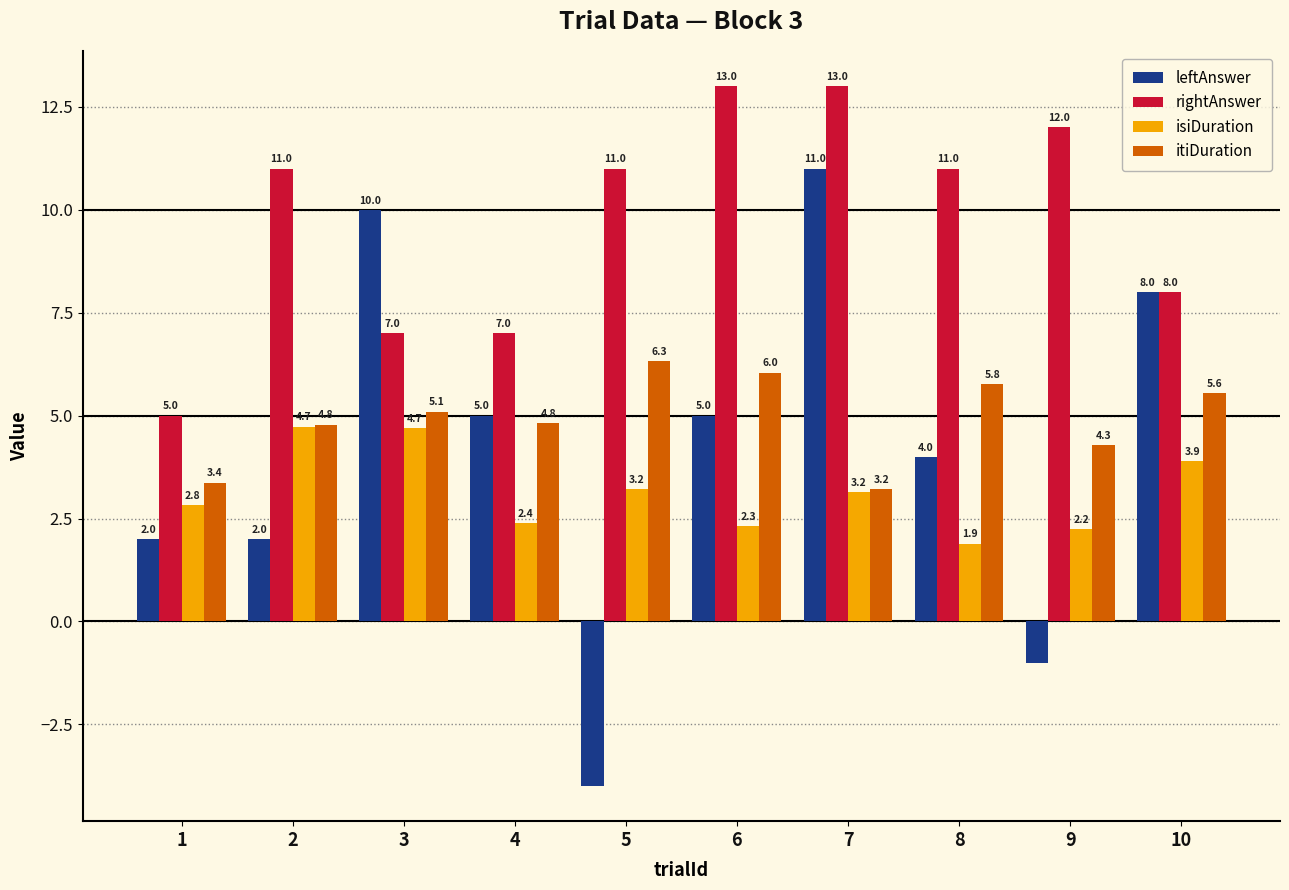

True or false: itiDuration has a value of 4.8 at 4.

True